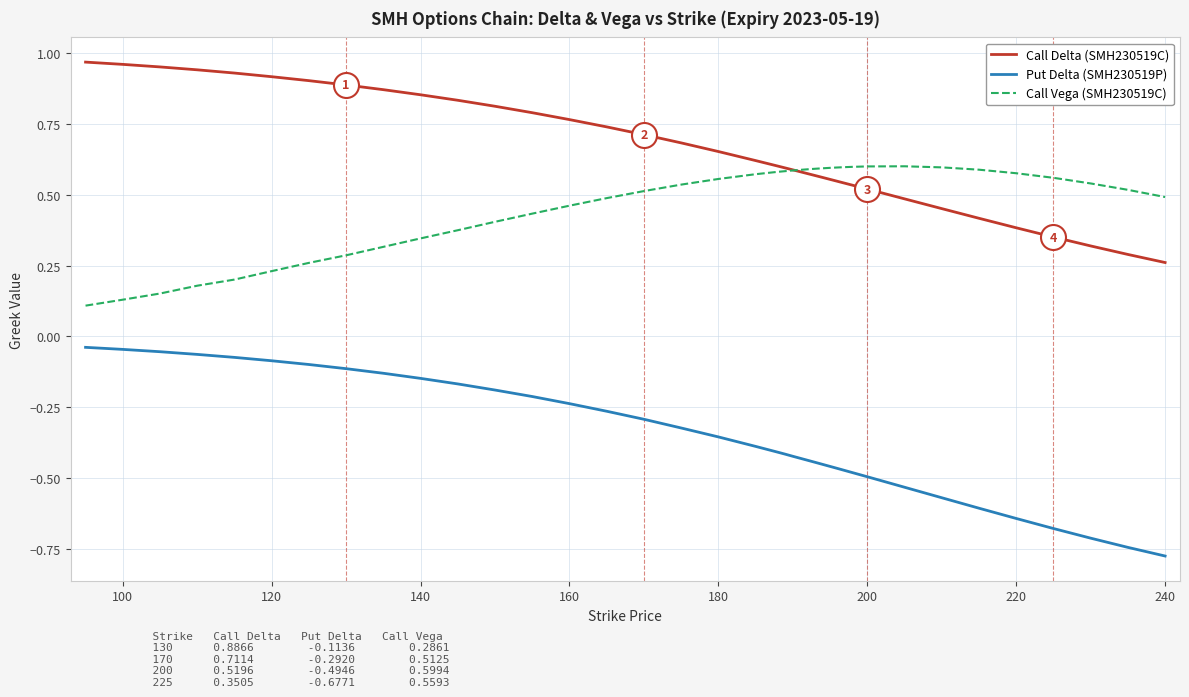

What is the sum of all Put Delta (SMH230519P) values?

-14.4